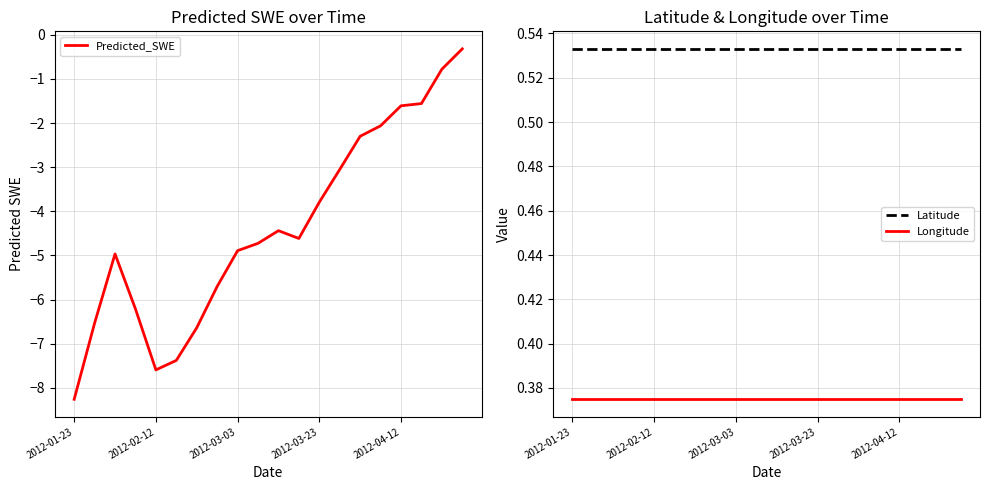

True or false: Longitude and Latitude intersect in this chart.

False